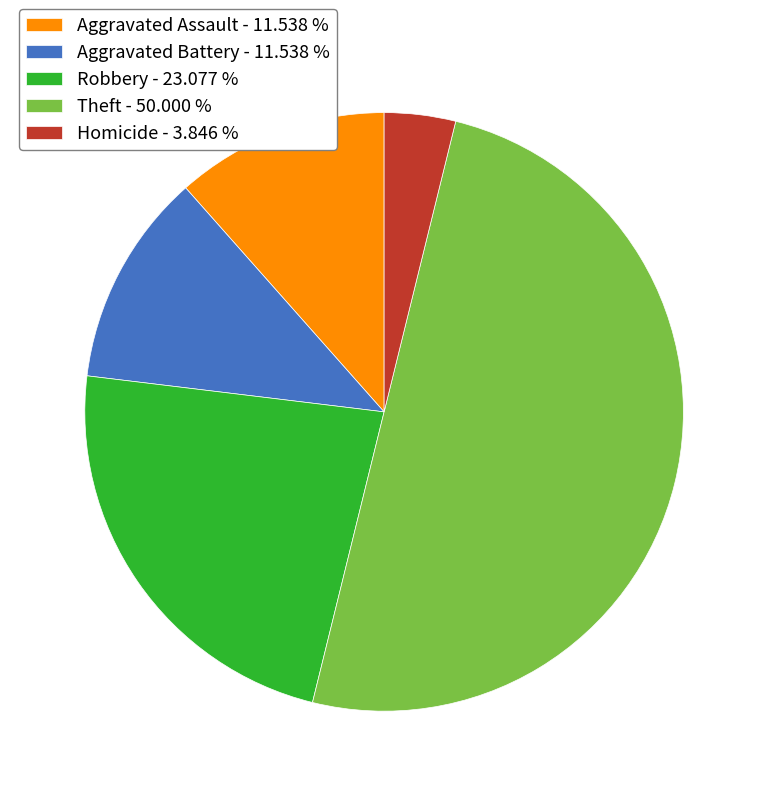

True or false: Robbery accounts for 17% of the total.

False